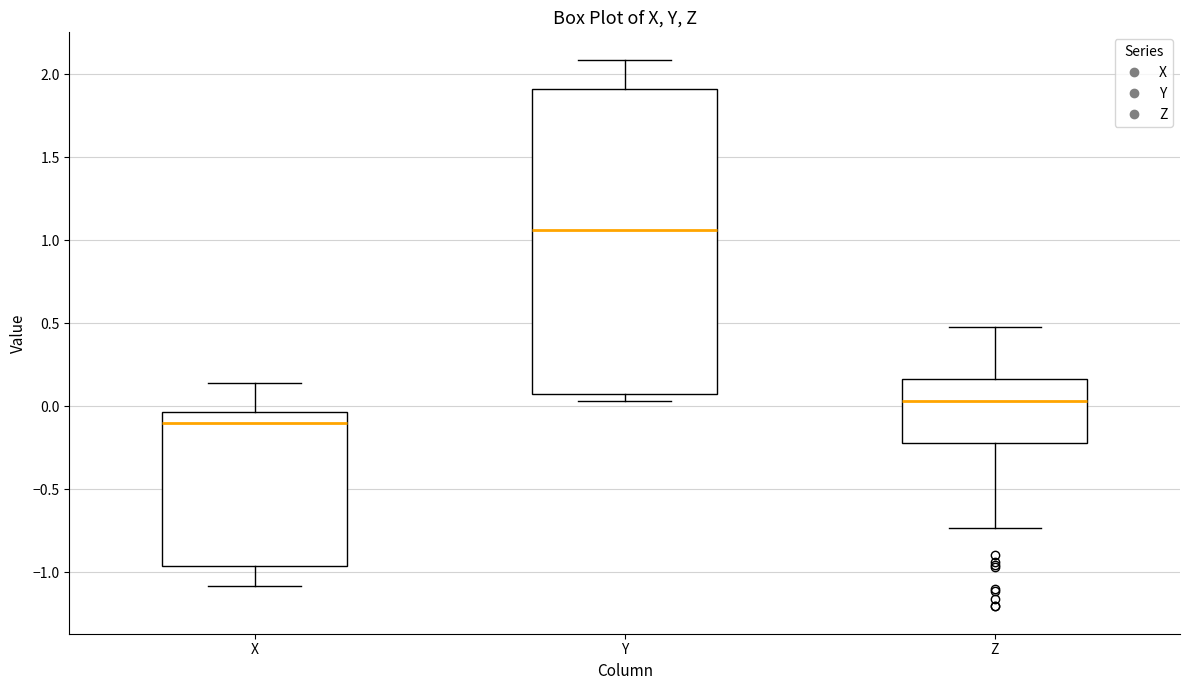

Comparing the boxes themselves (not the whiskers), which one is the tallest?

Y